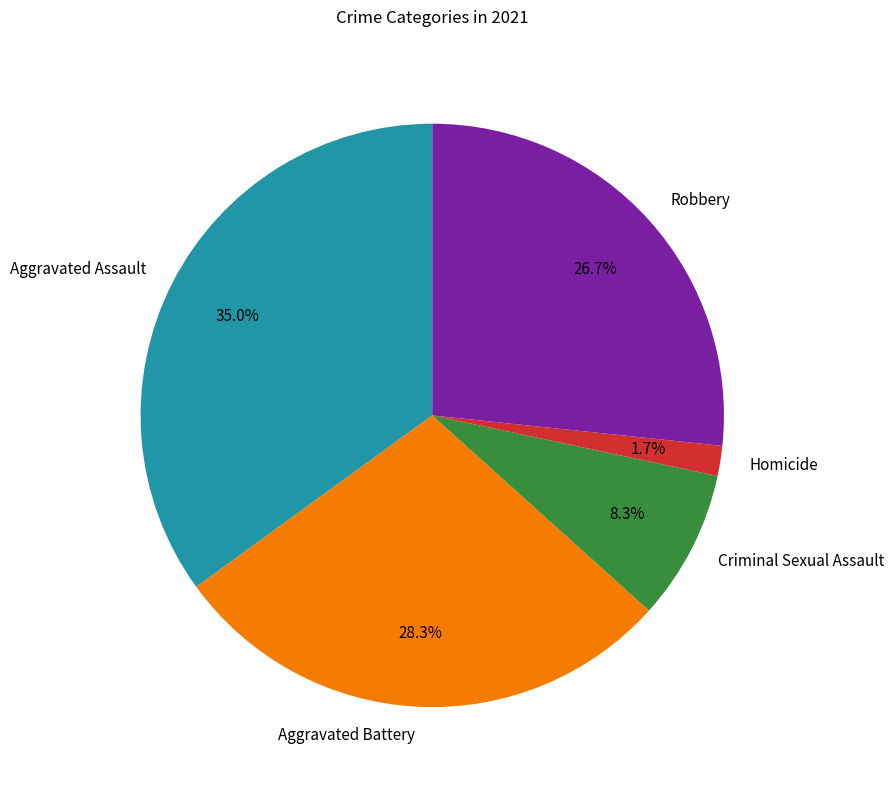

True or false: Criminal Sexual Assault accounts for 8% of the total.

True